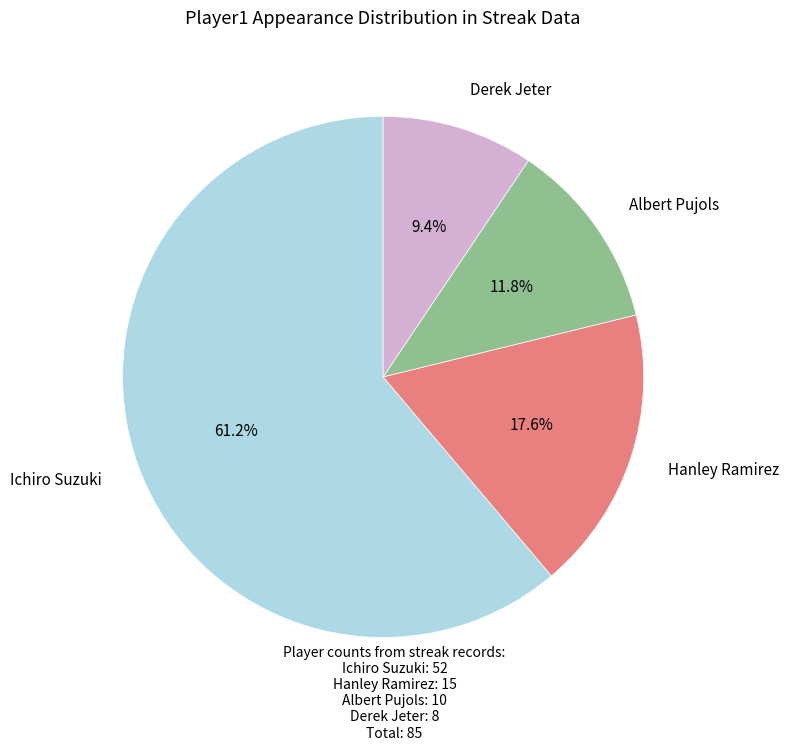

Does any single category account for the majority?

Yes